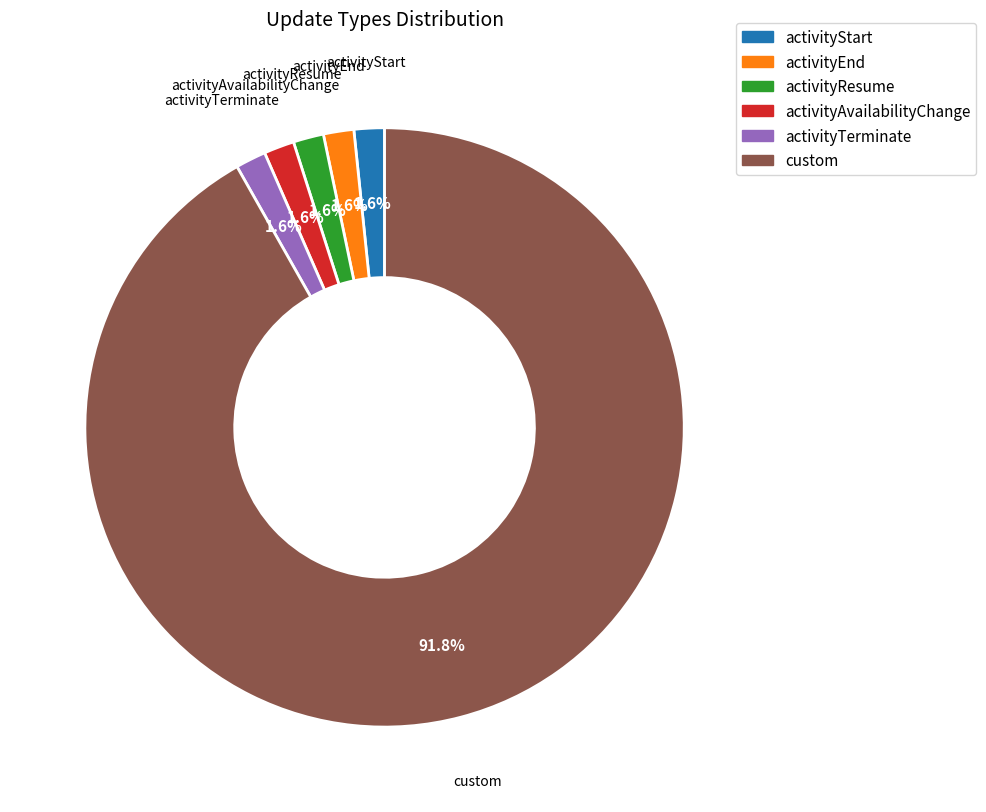

To the nearest percent, what is the average slice percentage?

17%